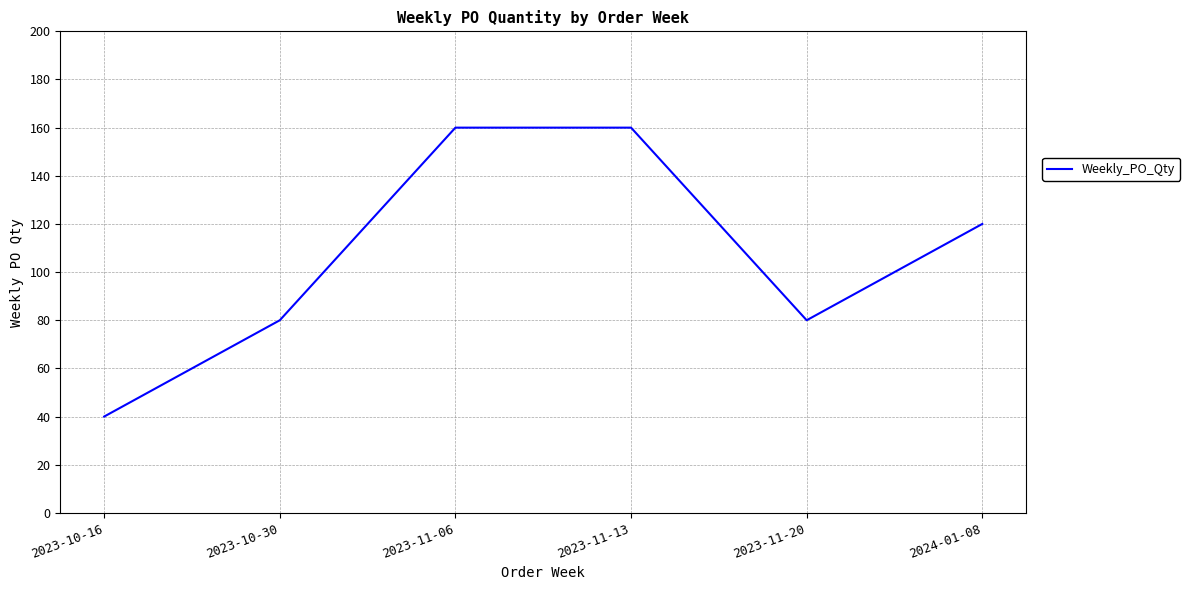

Reading right to left, list all the values displayed in this chart.

2024-01-08=120	2023-11-20=80	2023-11-13=160	2023-11-06=160	2023-10-30=80	2023-10-16=40